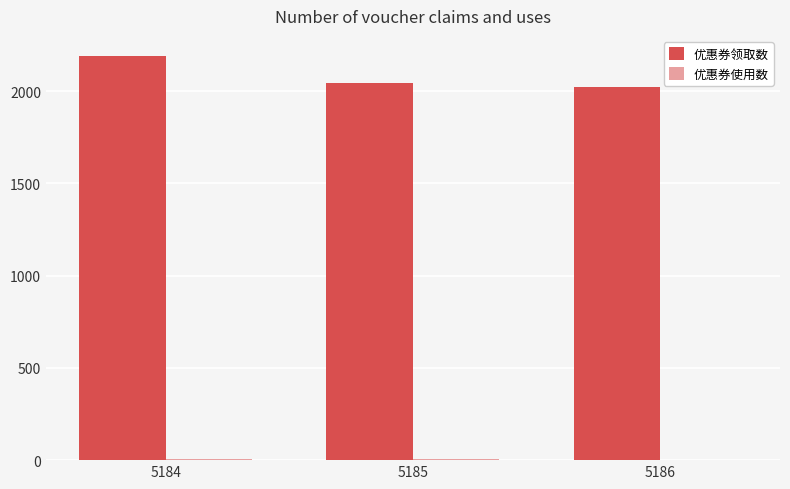

At which category is the sum across all series the highest?

5184